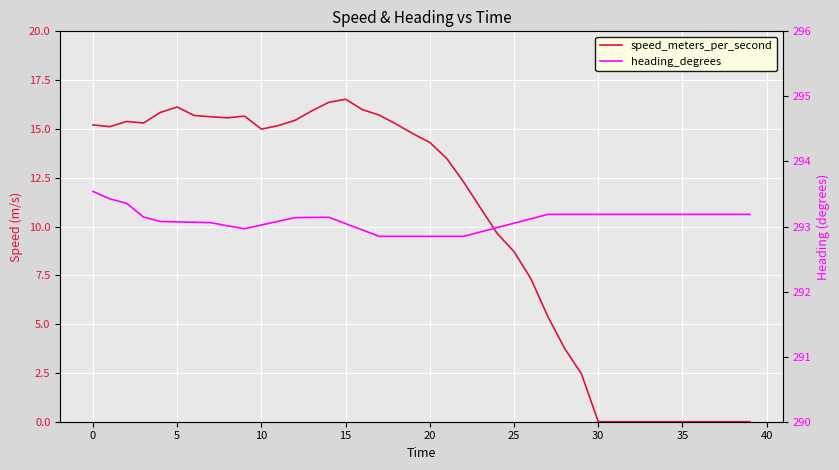

True or false: heading_degrees has more than 2 points higher than both neighbors.

False